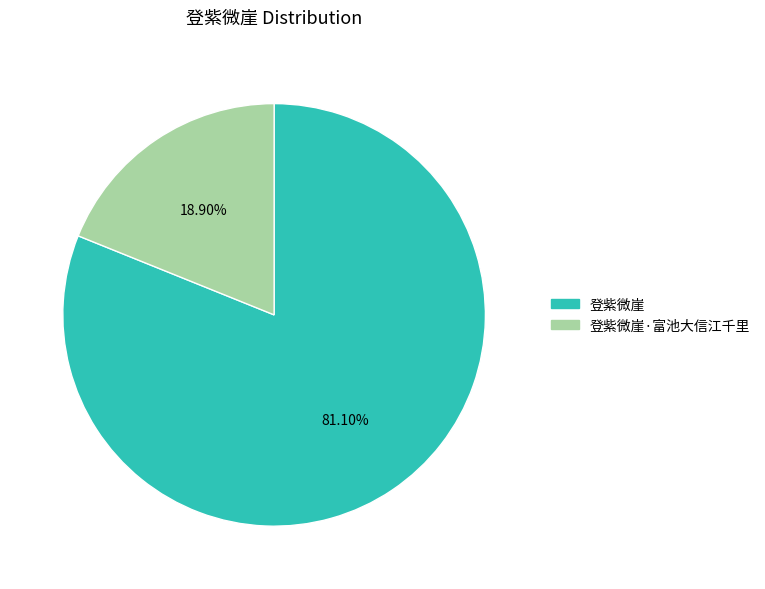

Is there a majority slice in this chart?

Yes